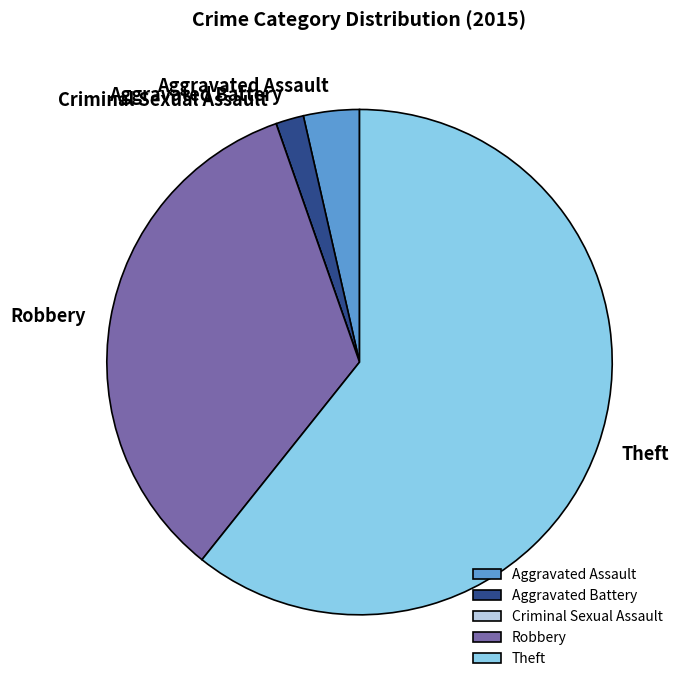

The Theft slice represents 75% of the pie. True or false?

False